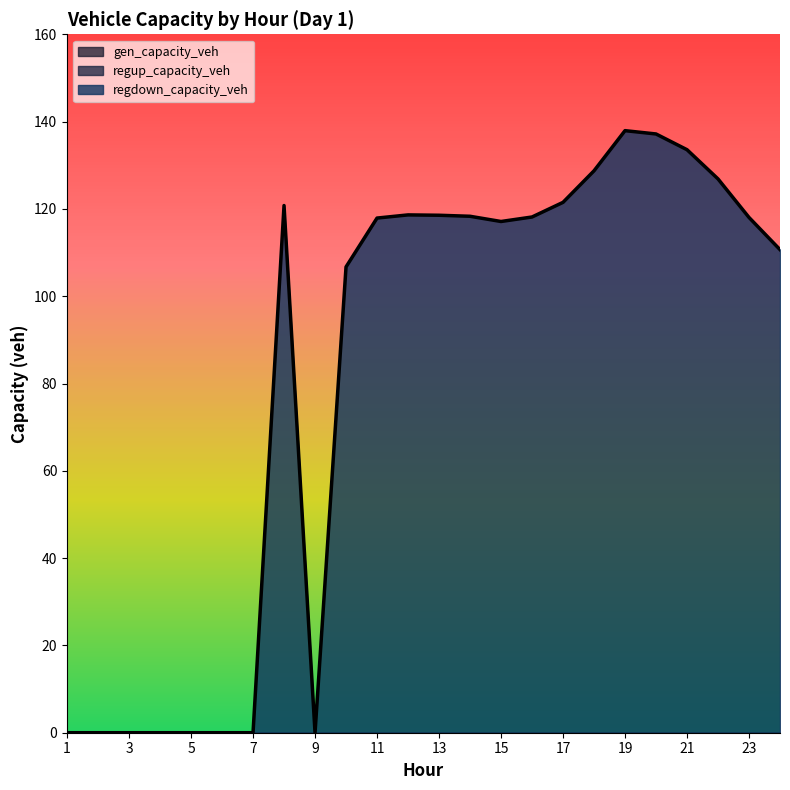

The value of regdown_capacity_veh at 8 is 120.8. True or false?

True